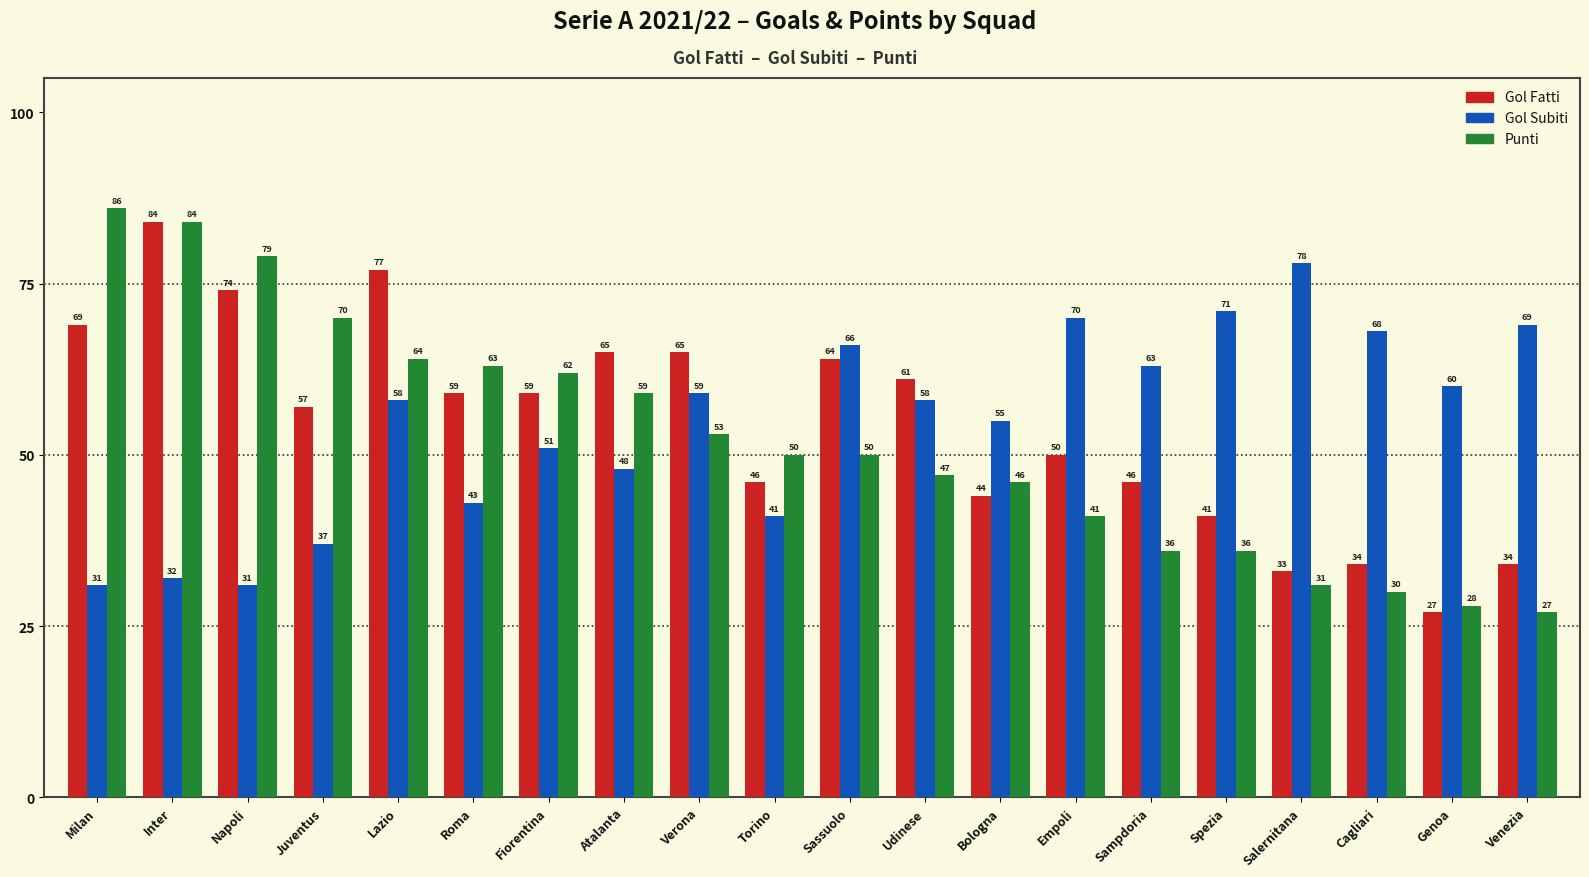

At how many categories does at least one series exceed 54?

19